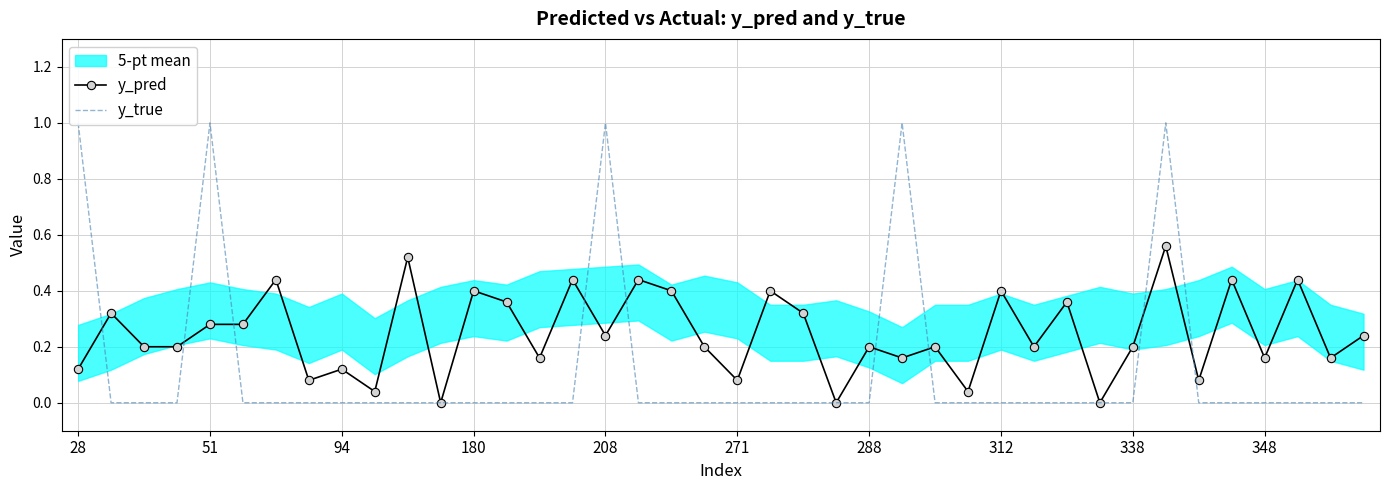

True or false: y_pred has a value of 0.1 at 51.

False